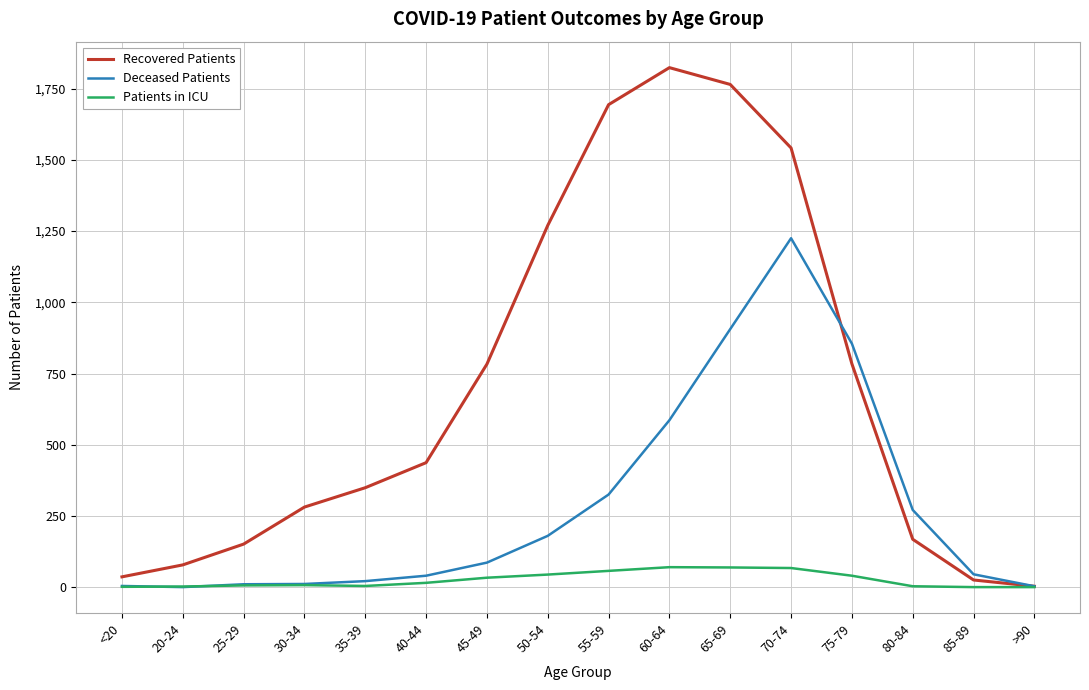

True or false: Patients in ICU has a value of 33 at 45-49.

True